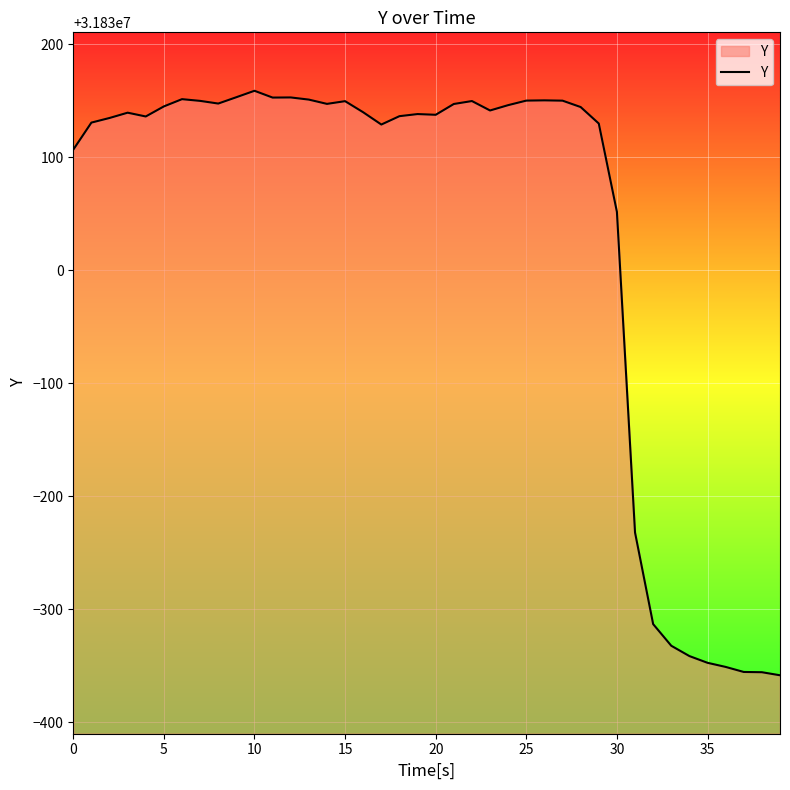

What is the difference between the maximum and minimum values?

517.1